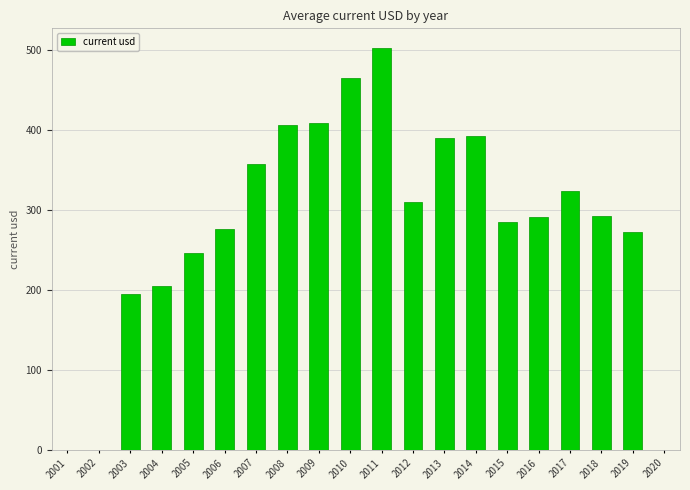

Reading left to right, extract all data points from this chart.

2001=0.0	2002=0.0	2003=194.4	2004=205.2	2005=246.0	2006=276.0	2007=357.6	2008=405.6	2009=408.0	2010=464.4	2011=501.6	2012=309.6	2013=390.0	2014=392.4	2015=284.4	2016=290.4	2017=322.8	2018=292.8	2019=272.4	2020=0.0